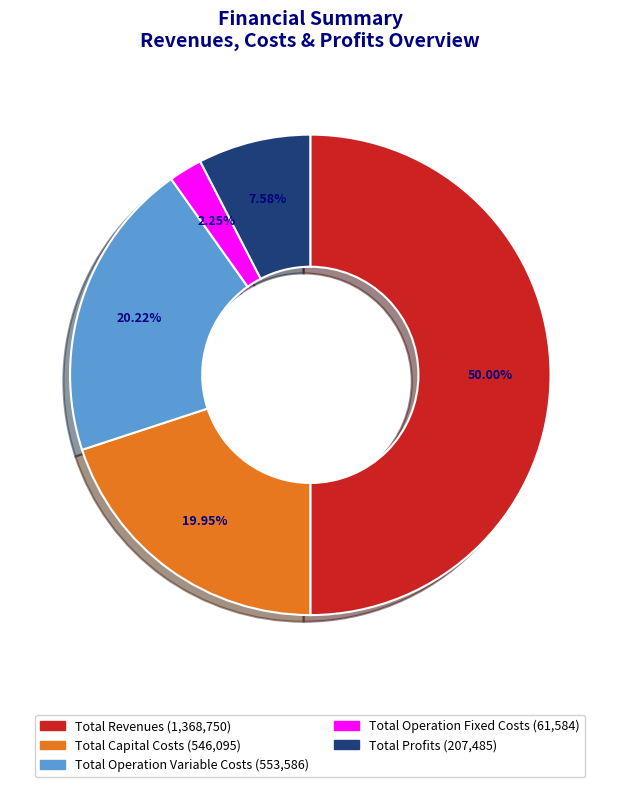

Which slice is the smallest?

Total Operation Fixed Costs